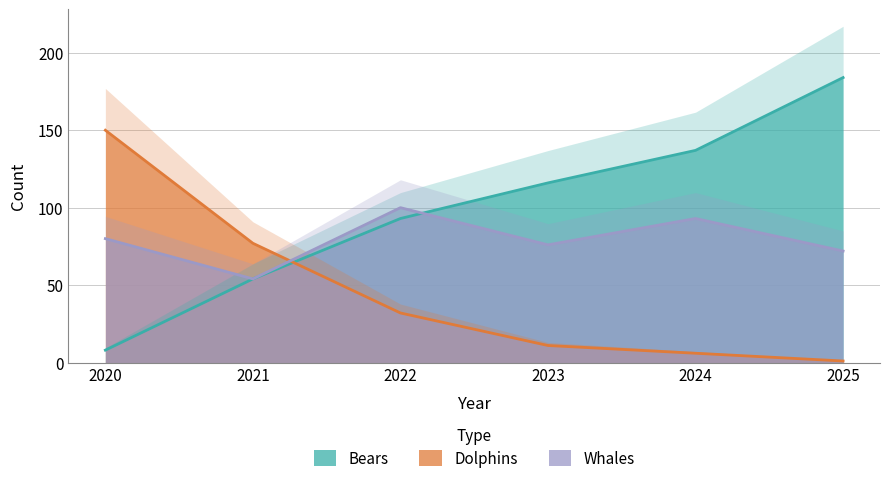

What is the sum of the Whales values at 2023 and 2024?

169